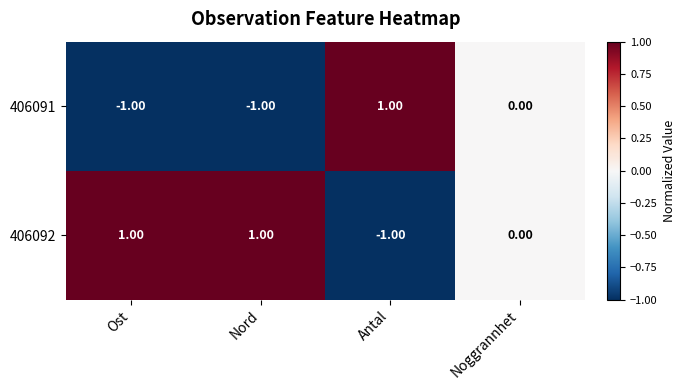

Rank the series by their average value, from highest to lowest.

406092, 406091